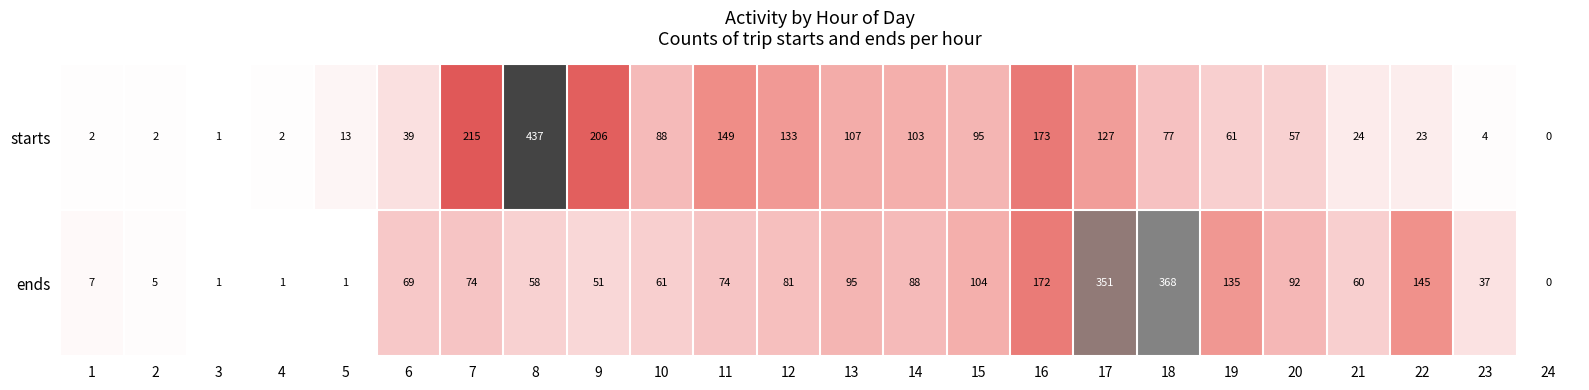

Is it true that starts equals 2 at 1?

True